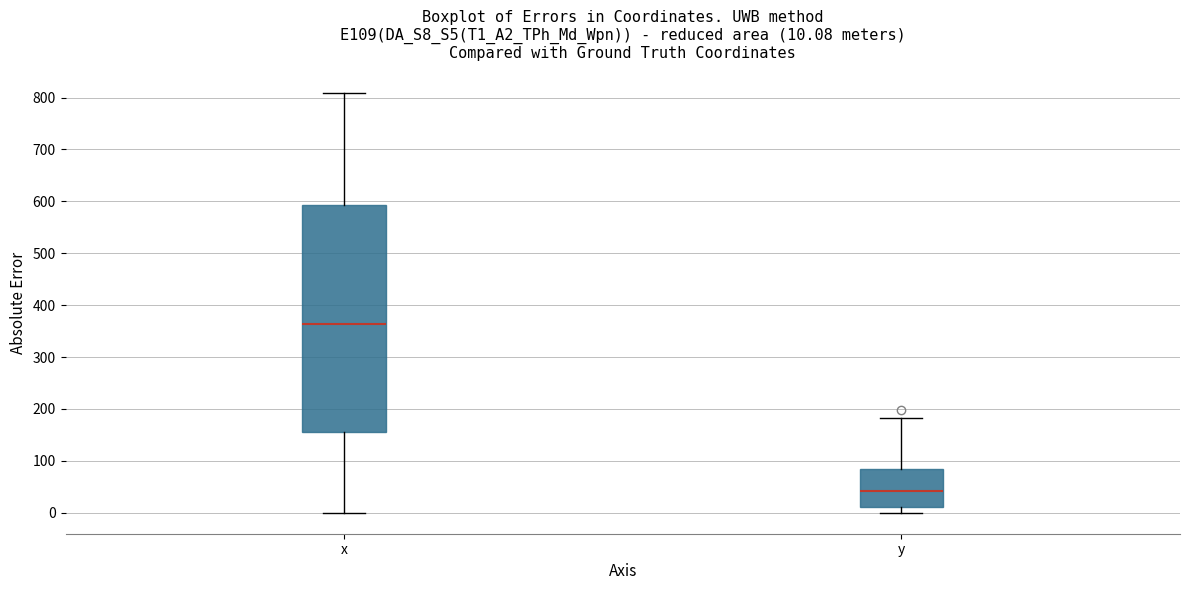

Which box's median line is the lowest?

y